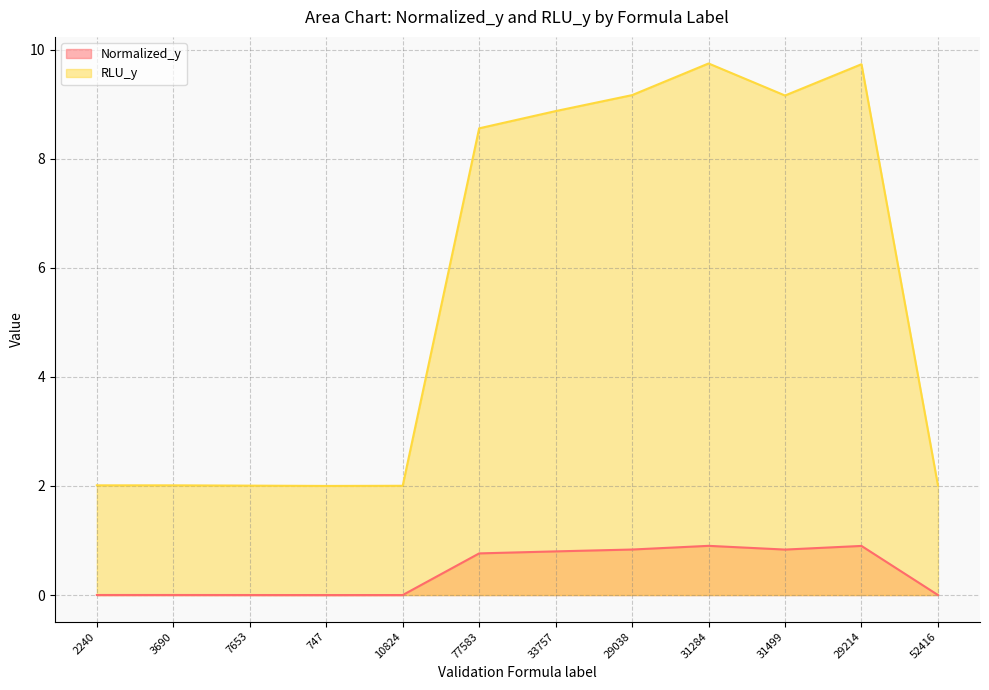

At which category does RLU_y reach its first local peak?

31284